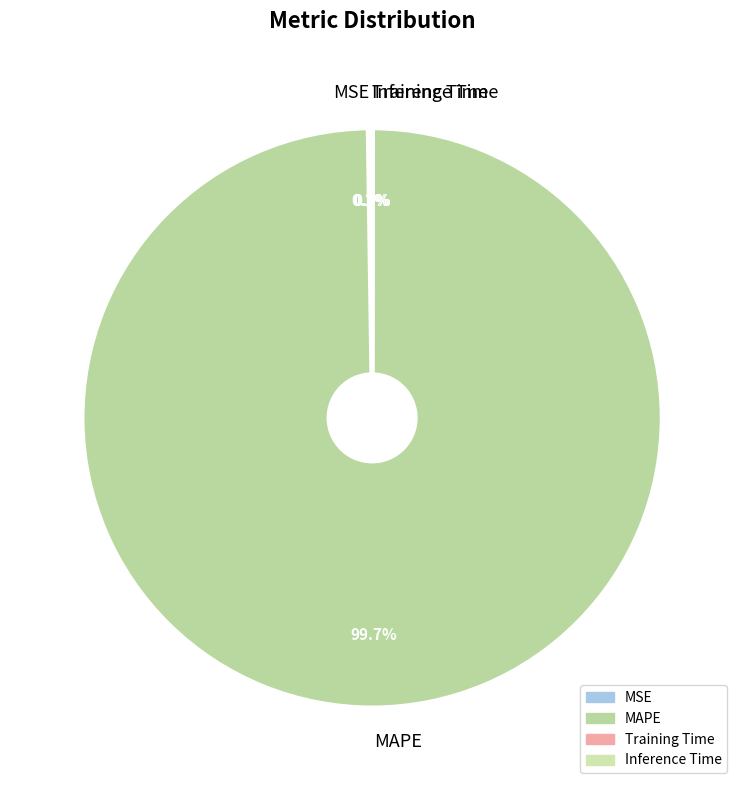

Which slice is the largest?

MAPE